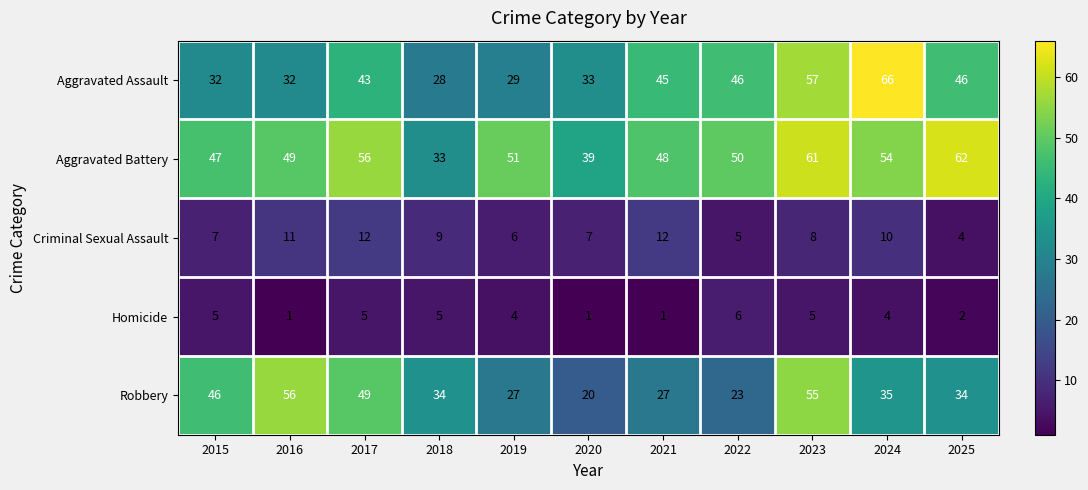

What is the difference between the Homicide values at 2024 and 2021?

3